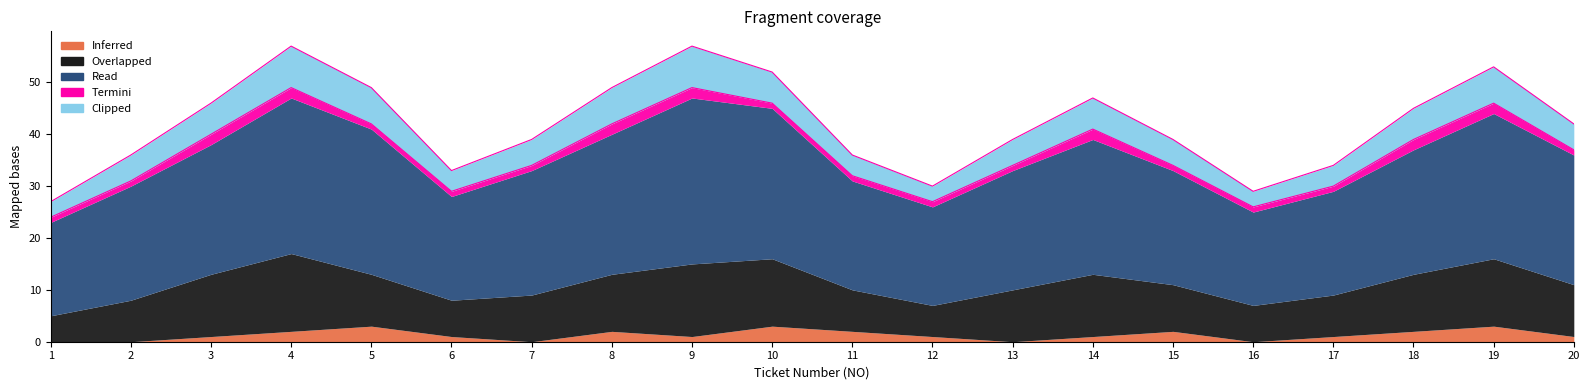

How many data points does each series have?

20